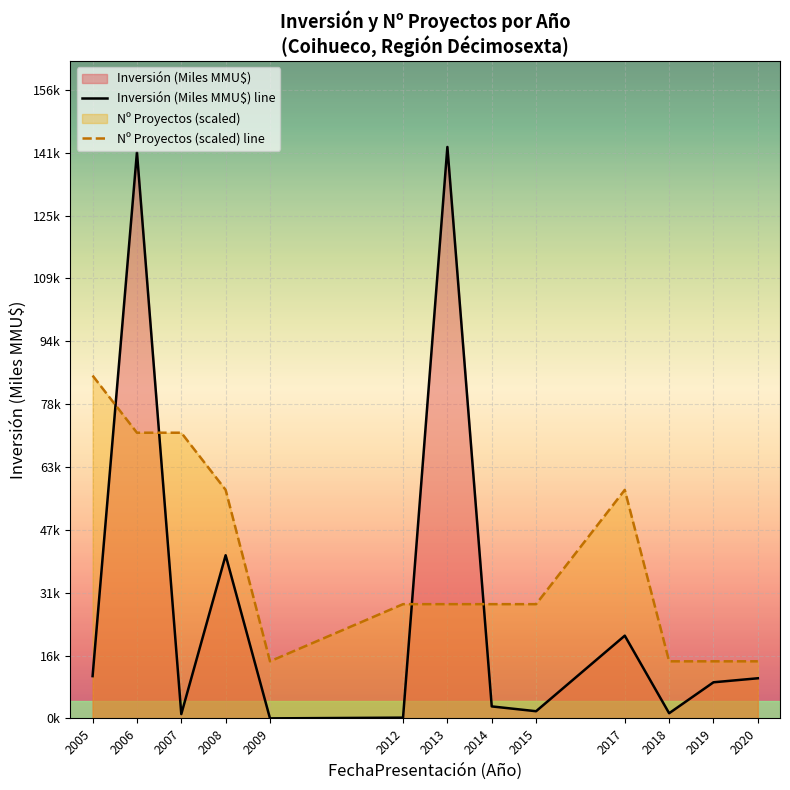

At which label does Inversión (Miles MMU$) line first exceed 9?

2005